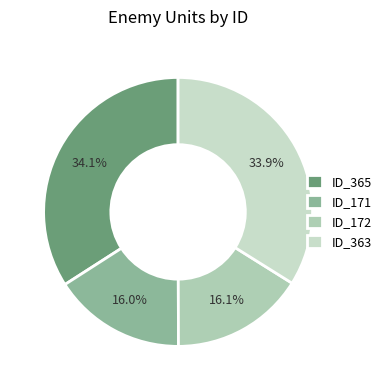

What percentage is the ID_172 slice, to the nearest percent?

16%